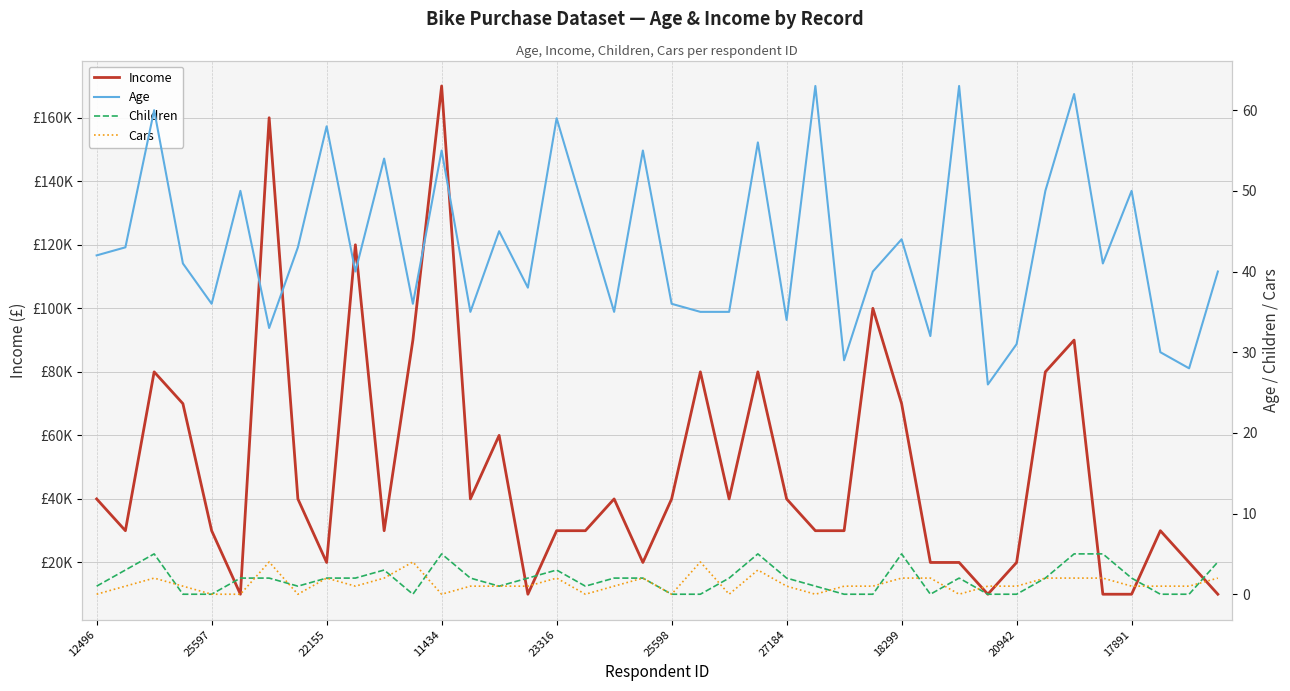

What is the sum of the Age values at 21 and 35?

76